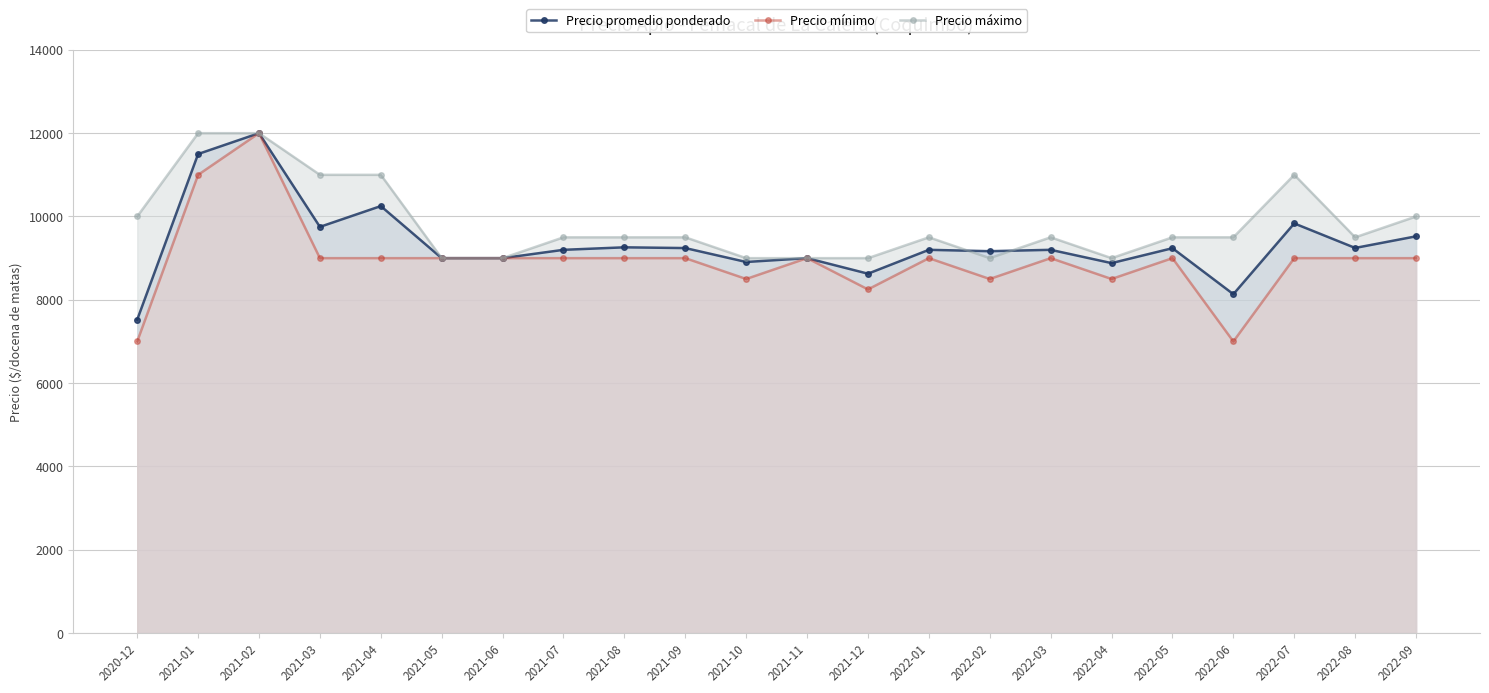

How many interior local peaks does the Precio máximo series have?

3